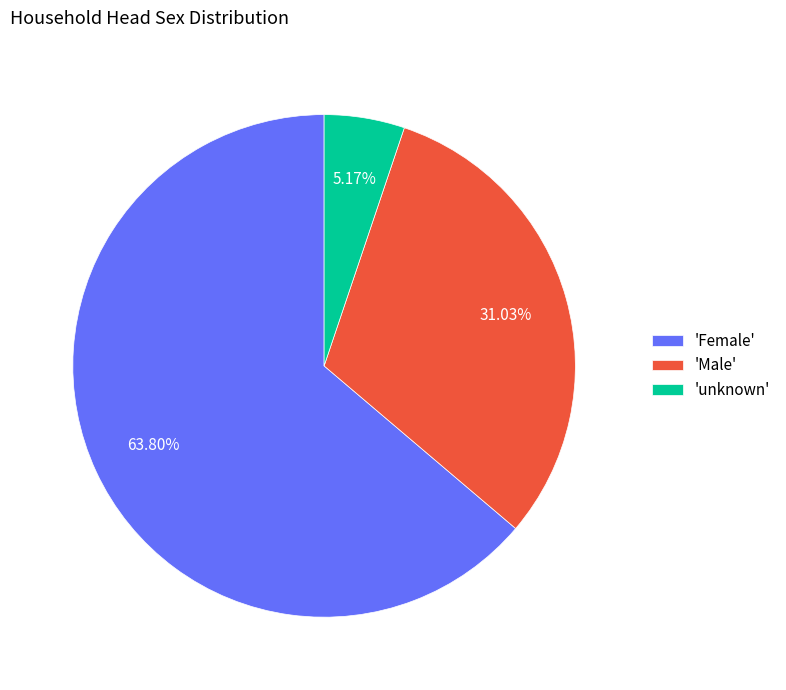

Which has a higher value, 'Female' or 'Male'?

'Female'